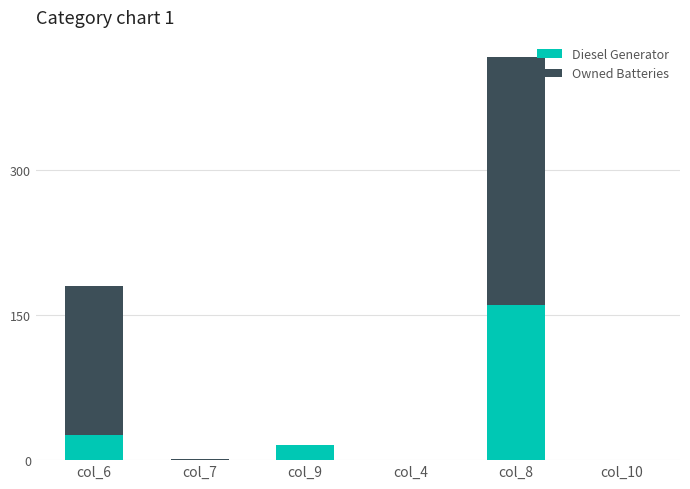

What is the total value across all series at col_7?

1